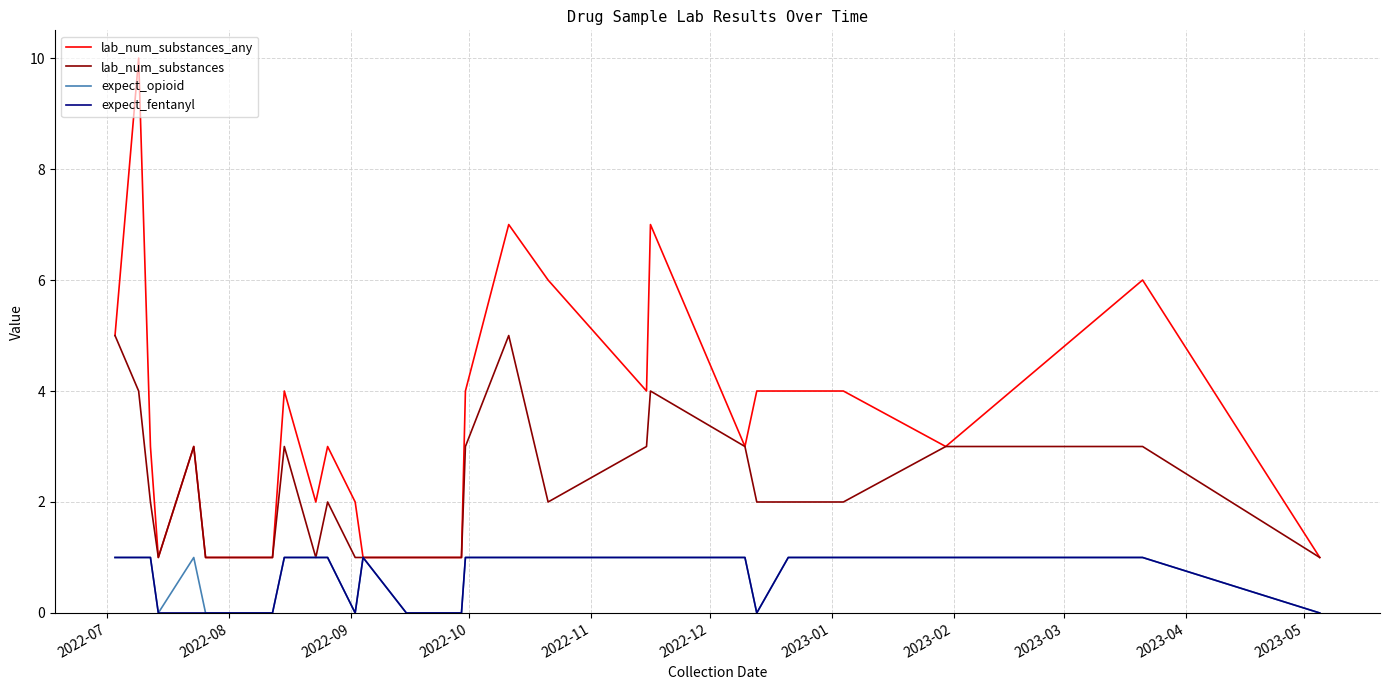

Which series has the largest total across all categories?

lab_num_substances_any